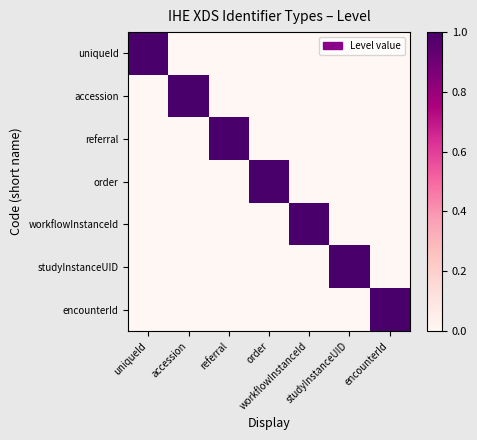

Reading right to left, extract all data points from this chart.

uniqueId: encounterId=0	studyInstanceUID=0	workflowInstanceId=0	order=0	referral=0	accession=0	uniqueId=1
accession: encounterId=0	studyInstanceUID=0	workflowInstanceId=0	order=0	referral=0	accession=1	uniqueId=0
referral: encounterId=0	studyInstanceUID=0	workflowInstanceId=0	order=0	referral=1	accession=0	uniqueId=0
order: encounterId=0	studyInstanceUID=0	workflowInstanceId=0	order=1	referral=0	accession=0	uniqueId=0
workflowInstanceId: encounterId=0	studyInstanceUID=0	workflowInstanceId=1	order=0	referral=0	accession=0	uniqueId=0
studyInstanceUID: encounterId=0	studyInstanceUID=1	workflowInstanceId=0	order=0	referral=0	accession=0	uniqueId=0
encounterId: encounterId=1	studyInstanceUID=0	workflowInstanceId=0	order=0	referral=0	accession=0	uniqueId=0